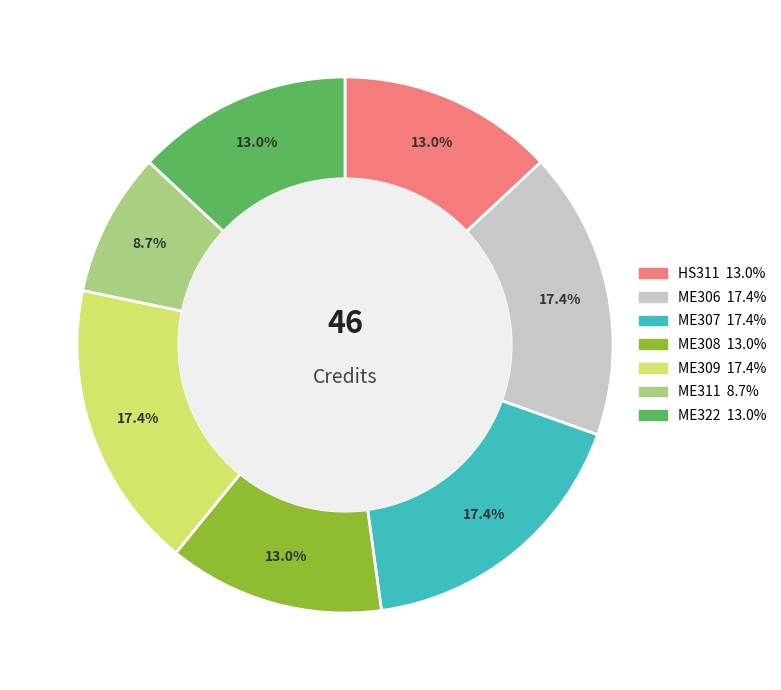

How many segments does this pie chart have?

7